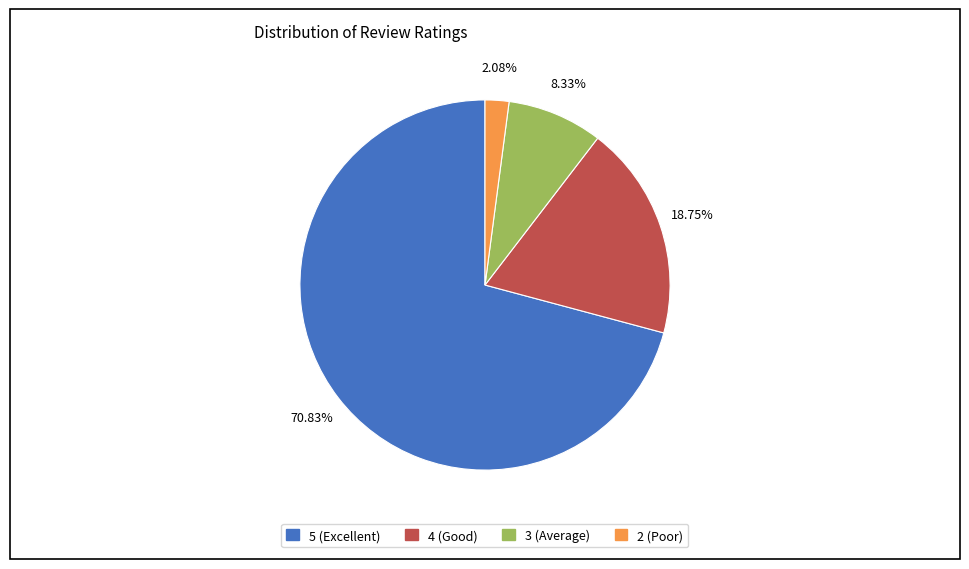

Is there a majority slice in this chart?

Yes